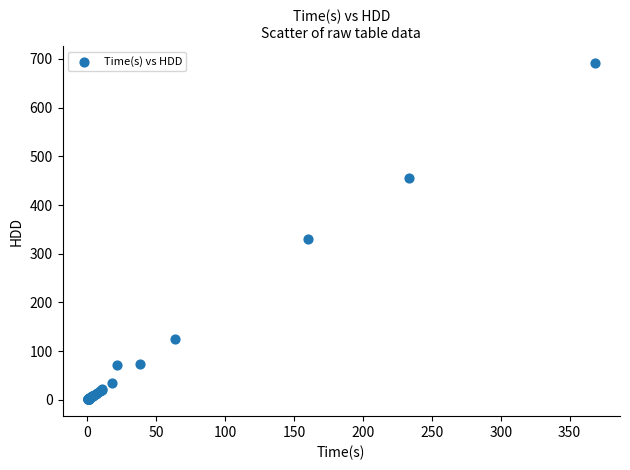

What Y value in the scatter plot is closest to 346?

330.9